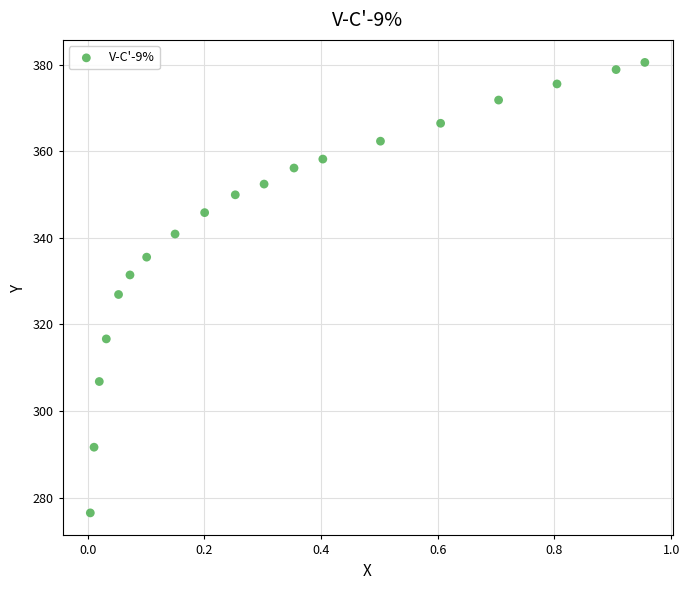

What is the range of Y values (max minus min)?

104.1